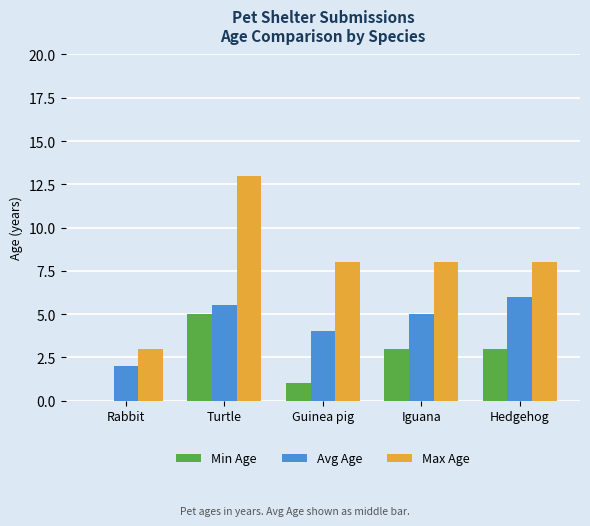

At which category is the sum across all series the highest?

Turtle